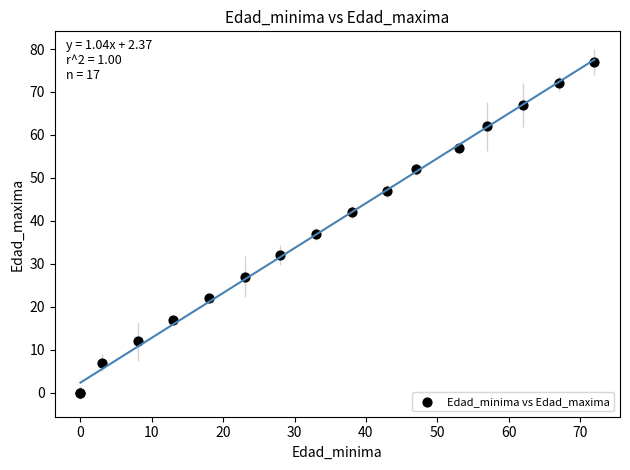

What Y value in the scatter plot is closest to 38?

37